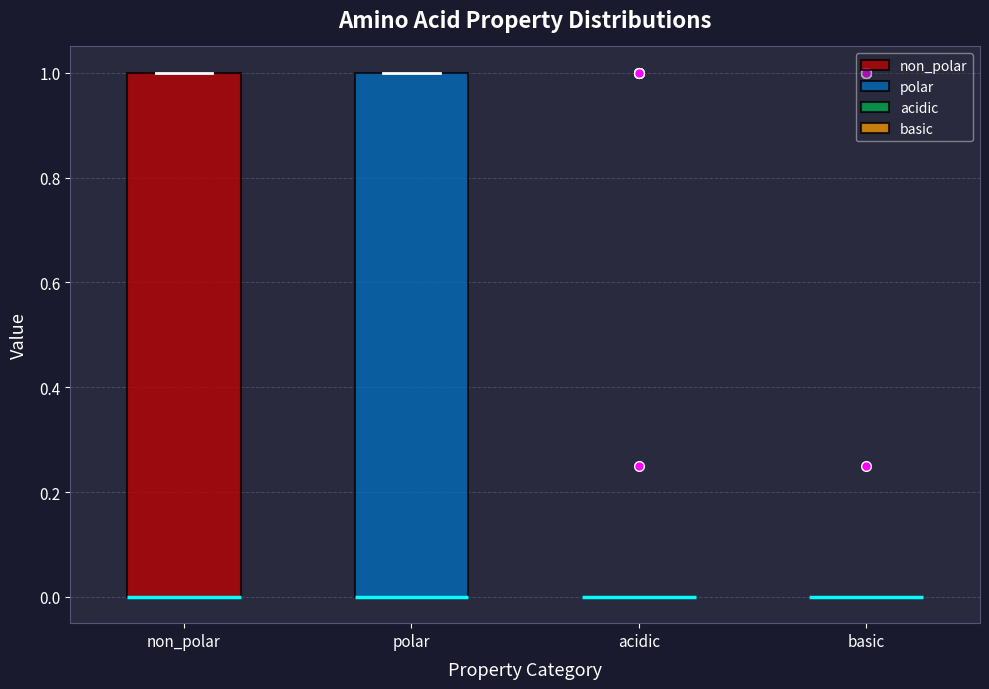

Reading left to right, transcribe this box plot: for each box, give where its median line is, the range the box spans, and where its two whiskers end, as read against the y-axis. The values are not printed on the chart, so give them approximately, as read against the axis.

non_polar: median 0 (drawn on the box's lower edge), box 0 to 1, whiskers 0 to 1
polar: median 0 (drawn on the box's lower edge), box 0 to 1, whiskers 0 to 1
acidic: box collapsed to a line at 0, whiskers 0 to 0
basic: box collapsed to a line at 0, whiskers 0 to 0